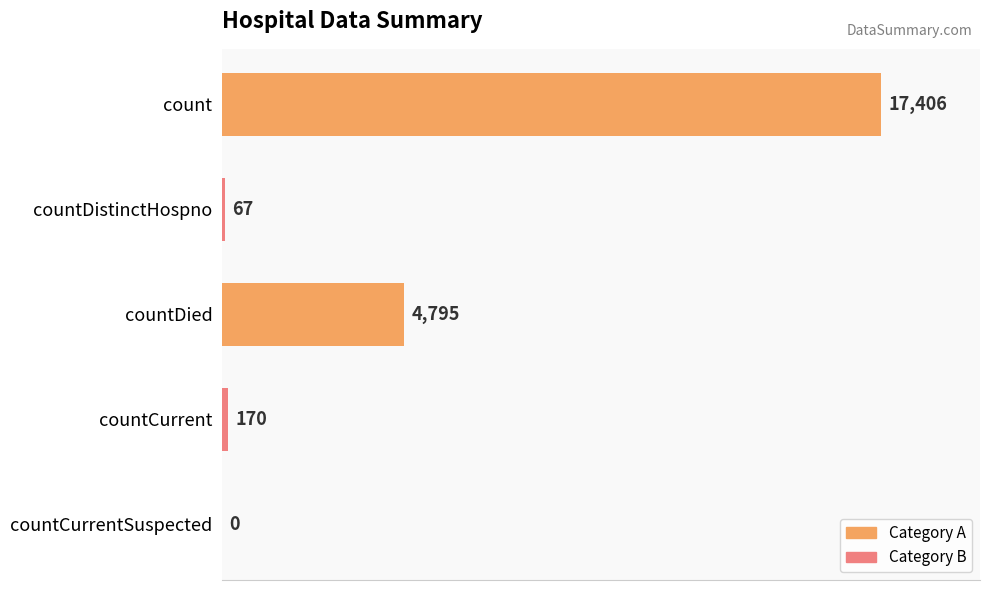

The chart shows a value of 67 at countDistinctHospno. True or false?

True